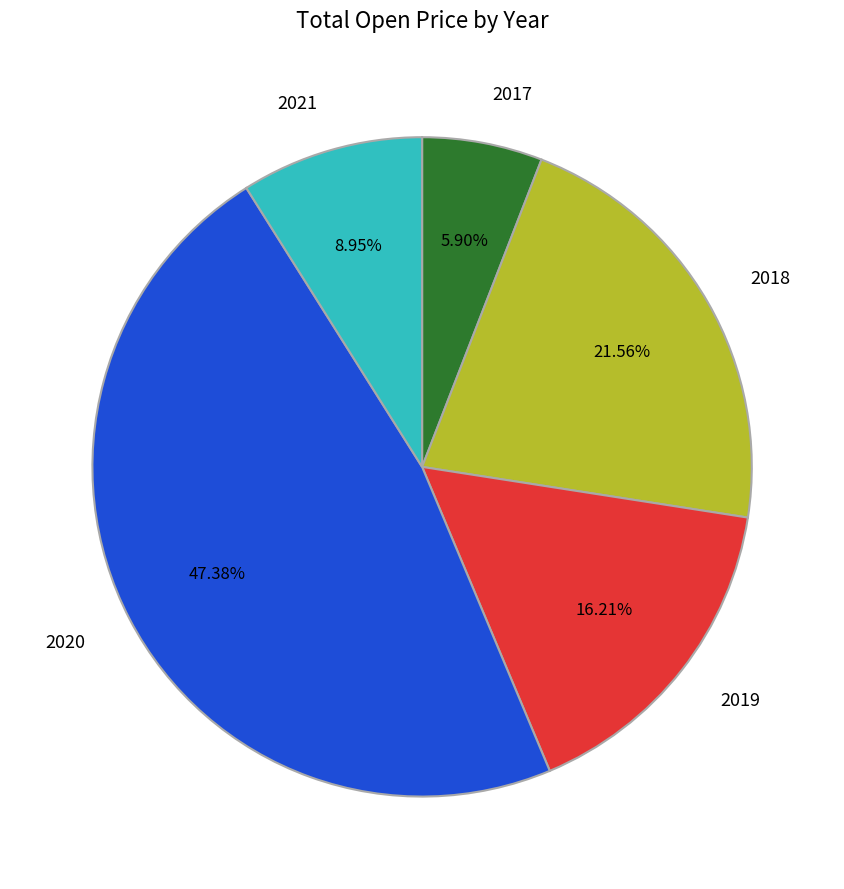

Does 2018 represent more than half of the total?

No